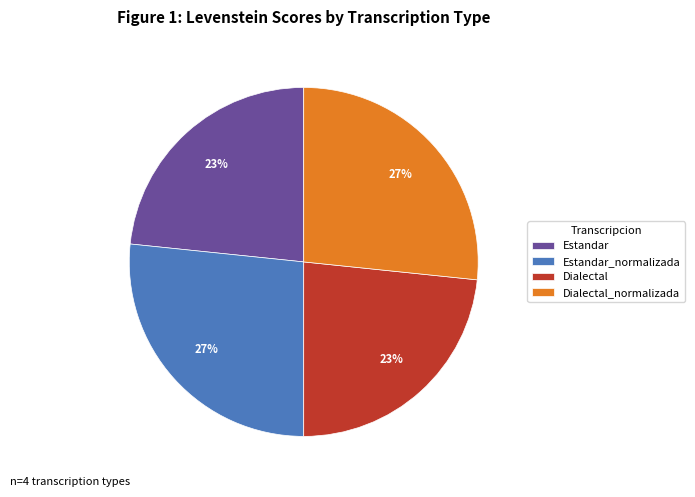

Is Estandar the majority of the pie?

No